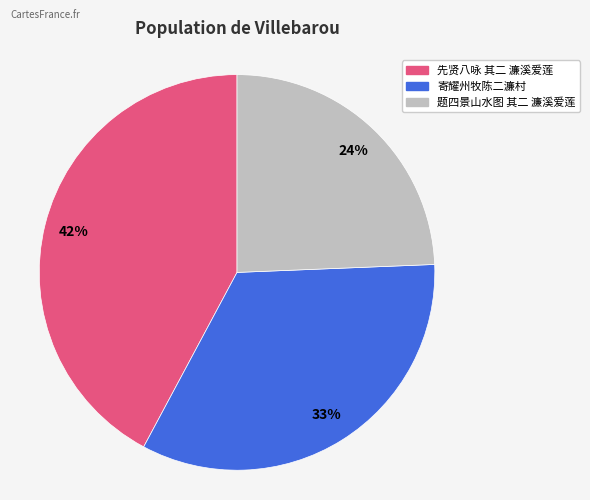

To the nearest percent, what is the difference between the 先贤八咏 其二 濂溪爱莲 and 寄耀州牧陈二濂村 slice percentages?

9%